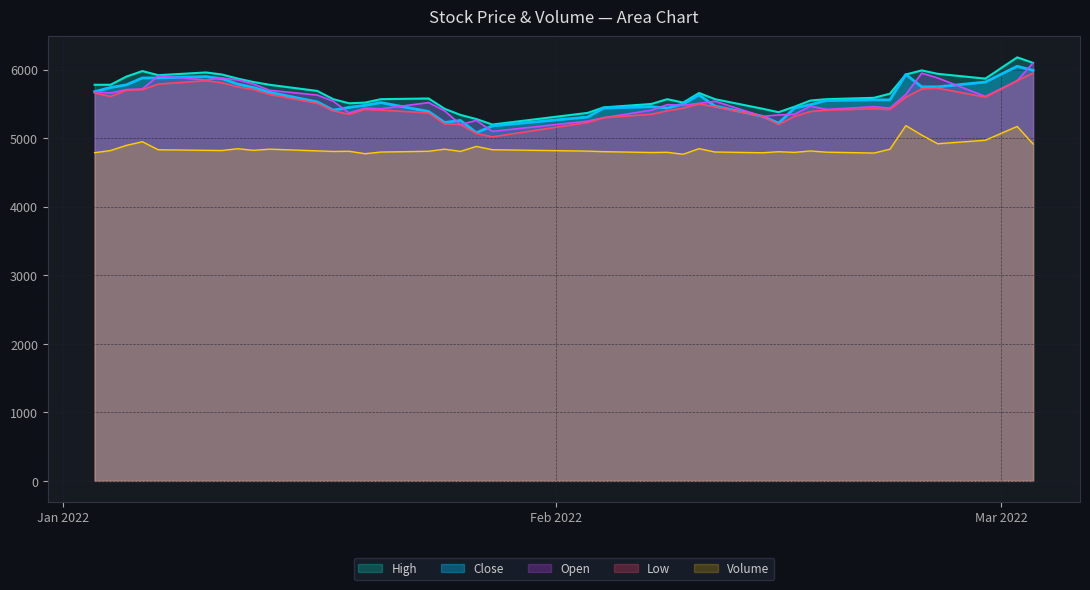

True or false: Volume and Open intersect in this chart.

False